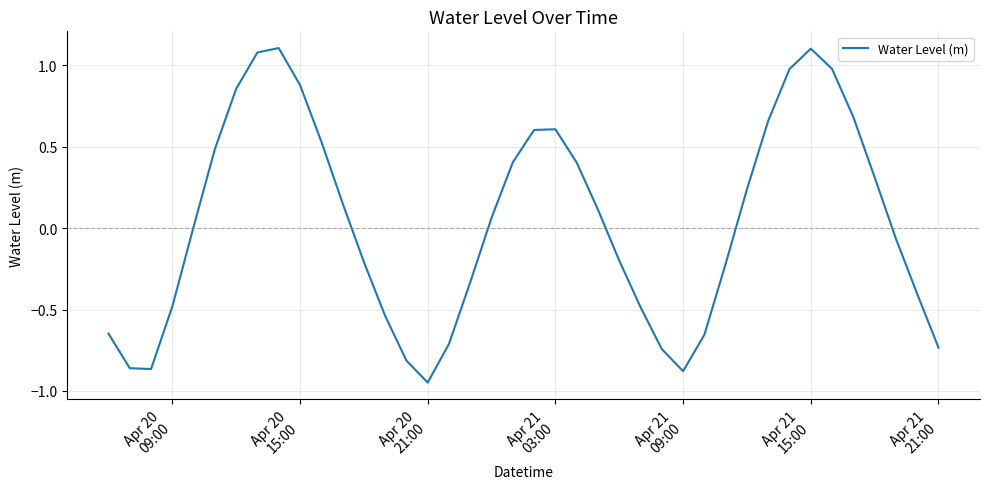

What is the greatest value displayed?

1.1